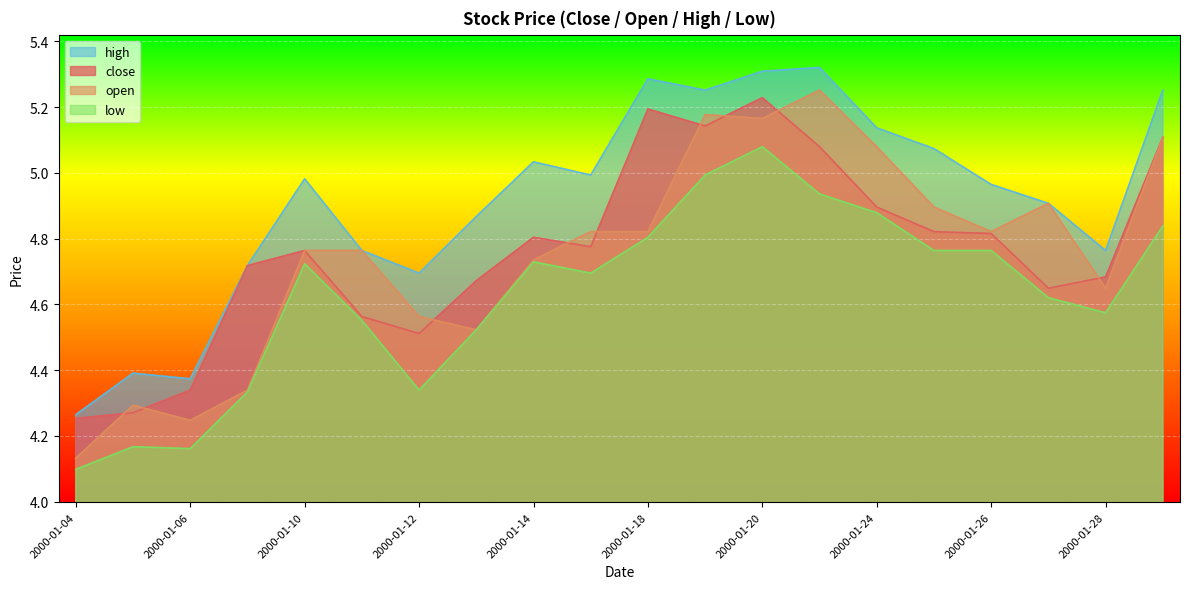

How many interior local valleys does the low series have?

4